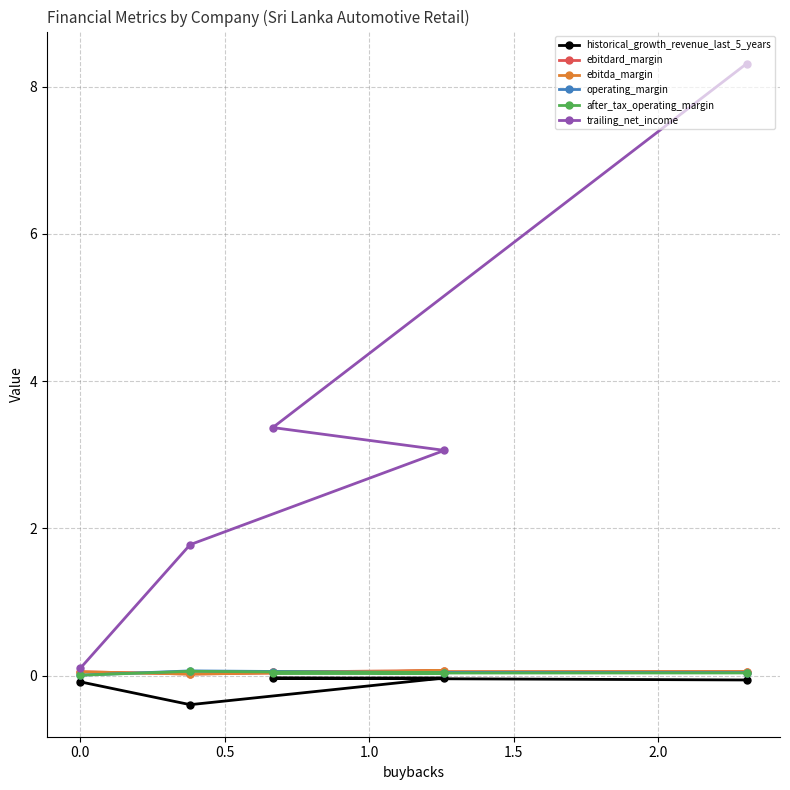

Between −0.5 and 1.5, which series saw the biggest shift?

trailing_net_income